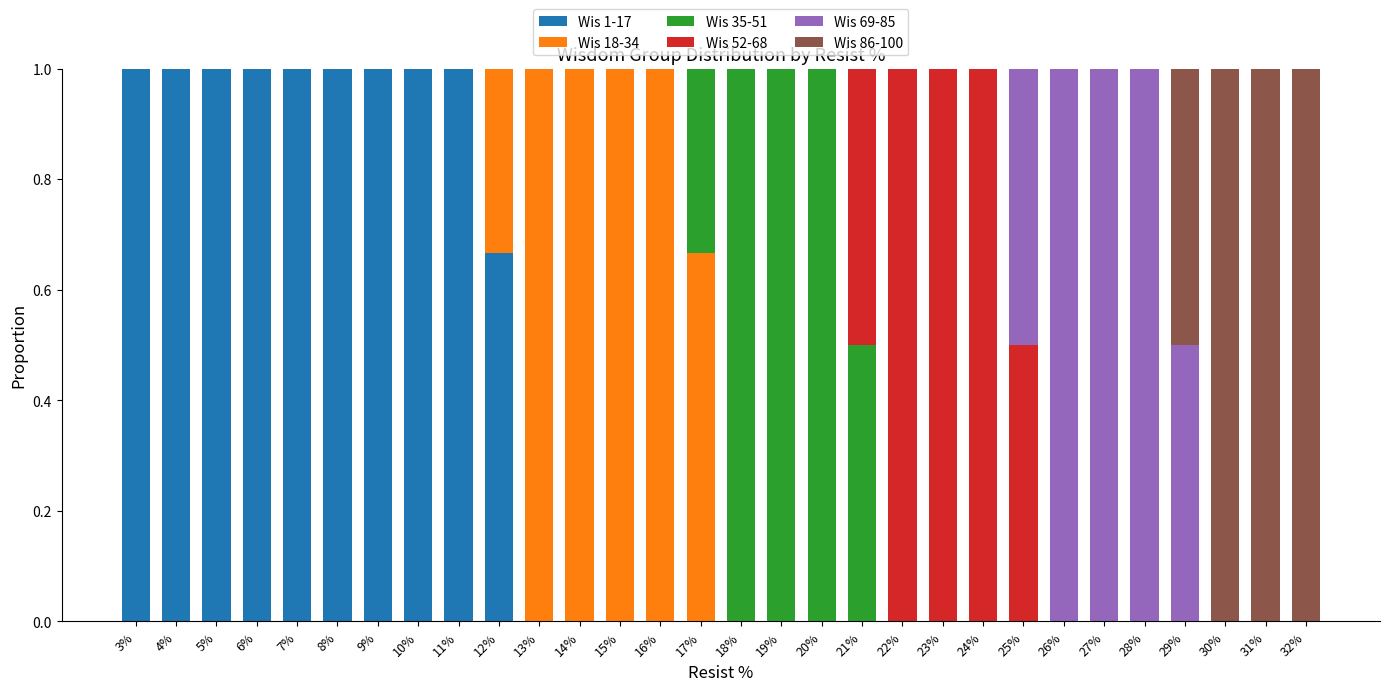

What is the maximum value for Wis 1-17?

1.0